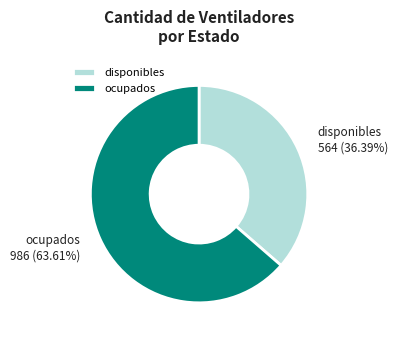

To the nearest percent, what is the combined percentage of ocupados and disponibles?

100%